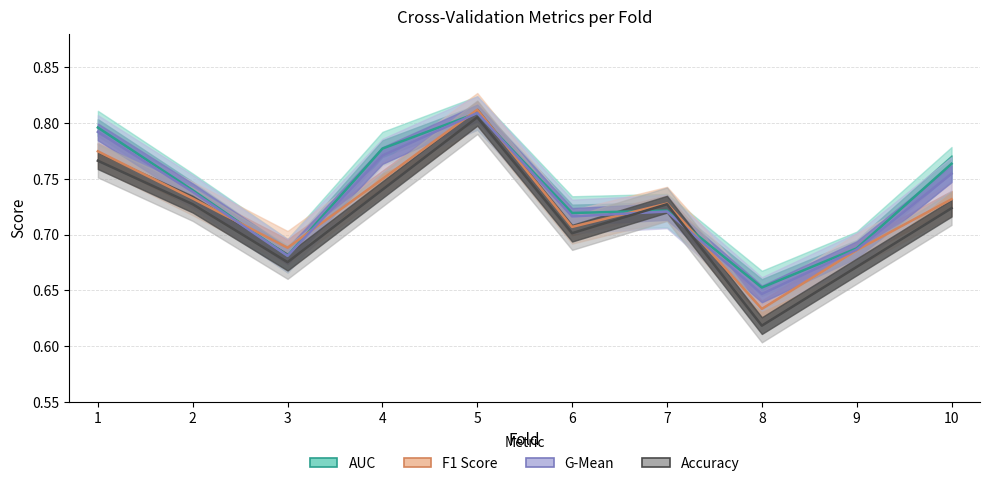

How many times do f1_score and g_mean cross each other?

6